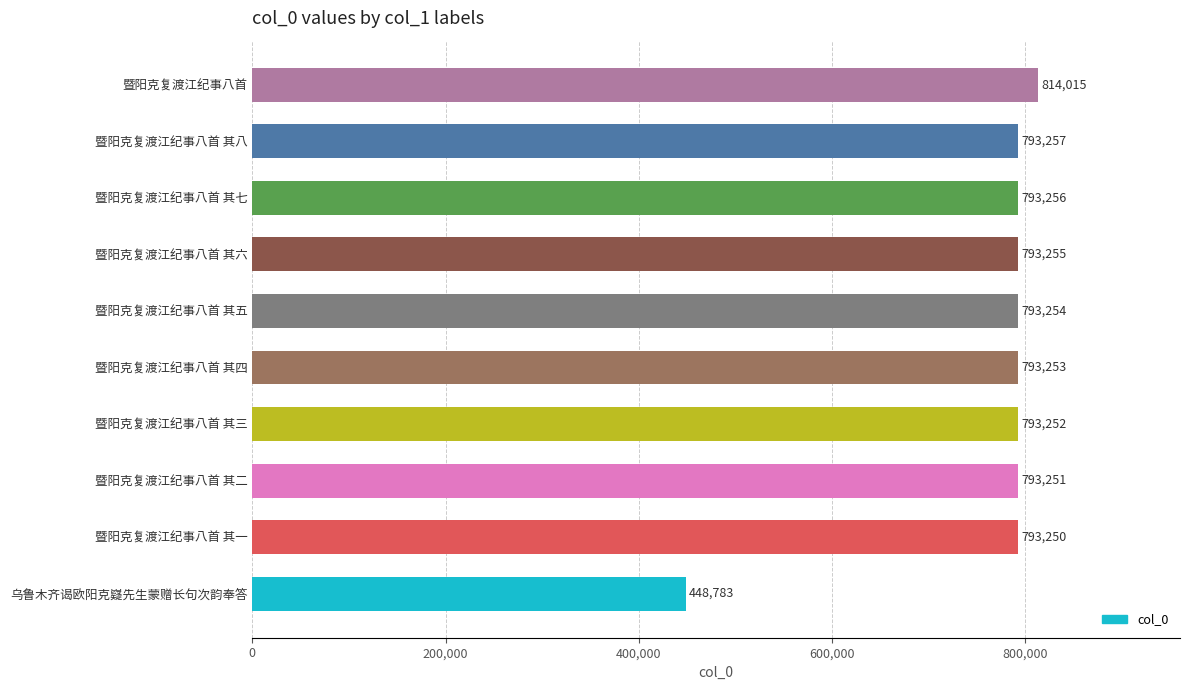

Approximately how many times larger is the value at 暨阳克复渡江纪事八首 其三 compared to 暨阳克复渡江纪事八首 其二?

1.0